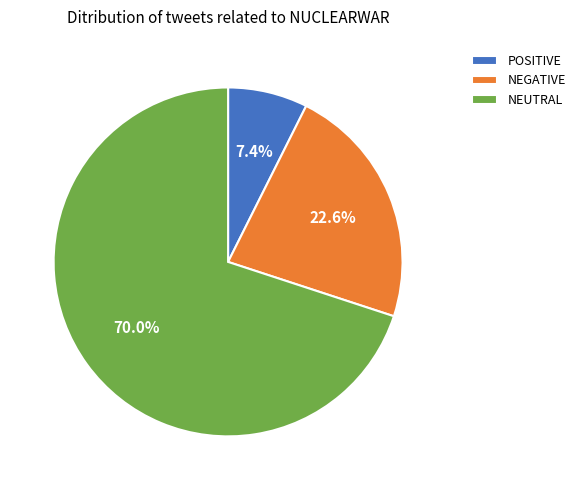

Which slice is the smallest?

POSITIVE